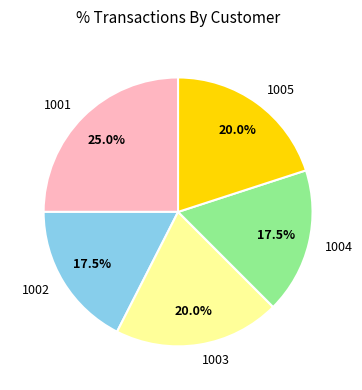

Is 1004 the majority of the pie?

No